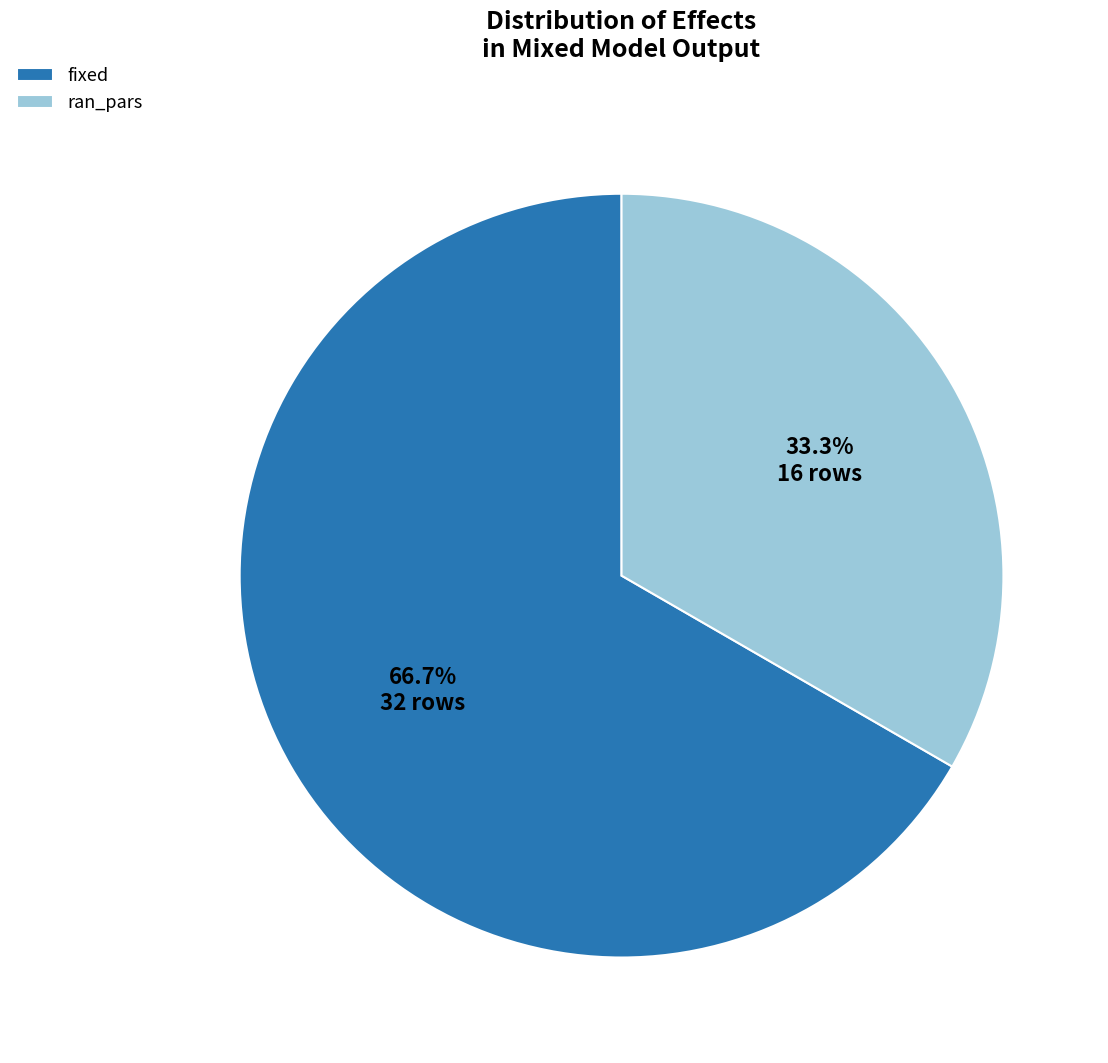

Rank the categories by value from highest to lowest.

fixed, ran_pars